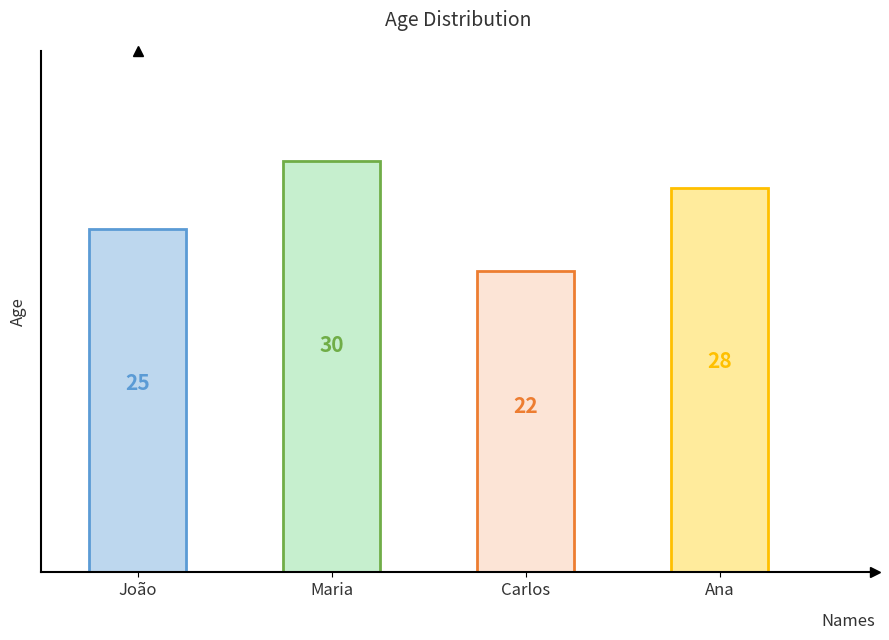

What position from the left is Maria?

2